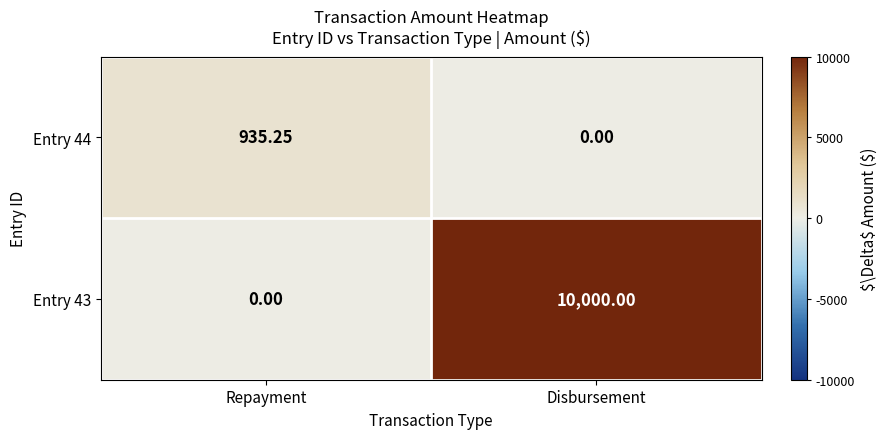

Where is Entry 43 nearest to the value 5000?

Repayment